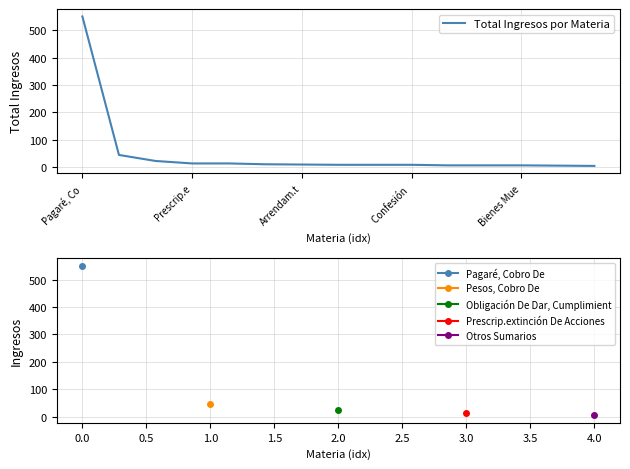

Which has a higher value, Pagaré, Co or Prescrip.e?

Pagaré, Co